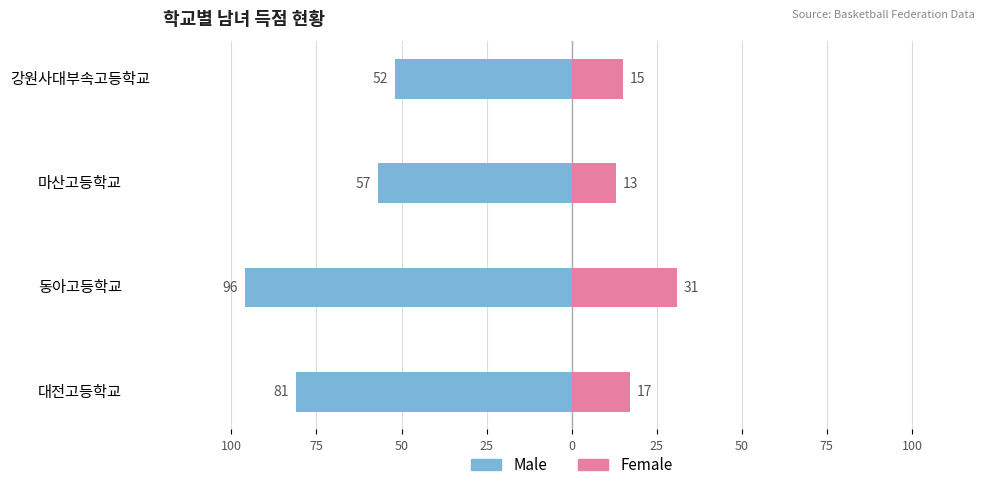

What is the average value of the Male series?

-72